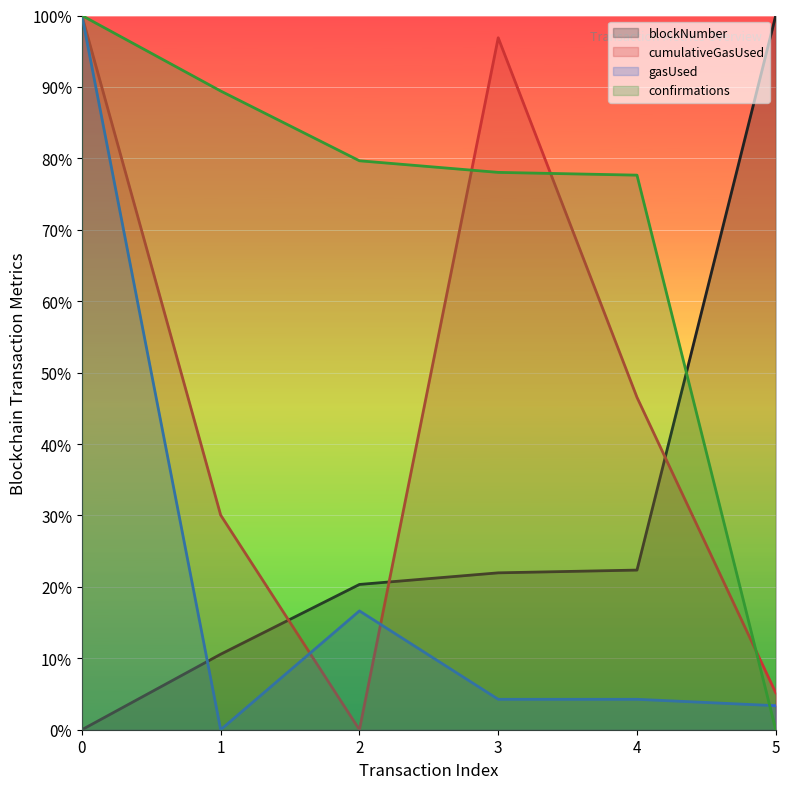

What is the spread (max minus min) of values at 3?

0.9